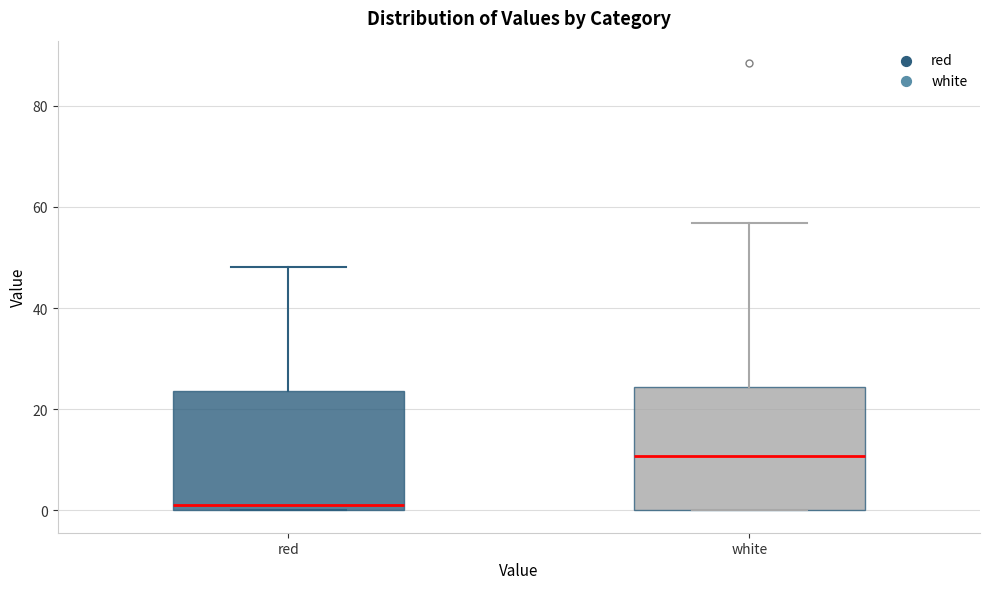

Reading left to right, transcribe this box plot: for each box, give where its median line is, the range the box spans, and where its two whiskers end, as read against the y-axis. The values are not printed on the chart, so give them approximately, as read against the axis.

red: median 2, box 0 to 24, whiskers 0 to 48
white: median 10, box 0 to 24, whiskers 0 to 56